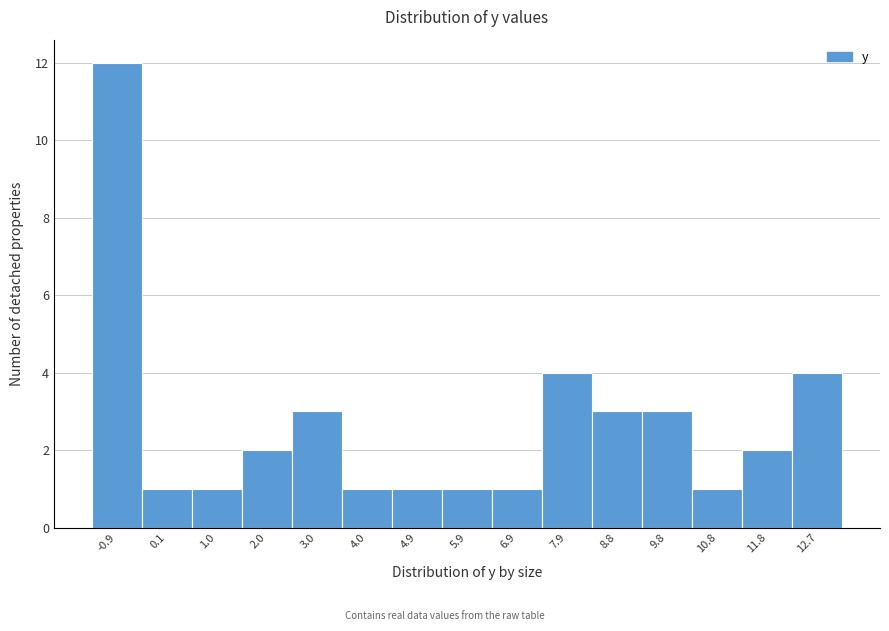

Reading left to right, what are all the values shown in this chart?

-0.9=12	0.1=1	1.0=1	2.0=2	3.0=3	4.0=1	4.9=1	5.9=1	6.9=1	7.9=4	8.8=3	9.8=3	10.8=1	11.8=2	12.7=4